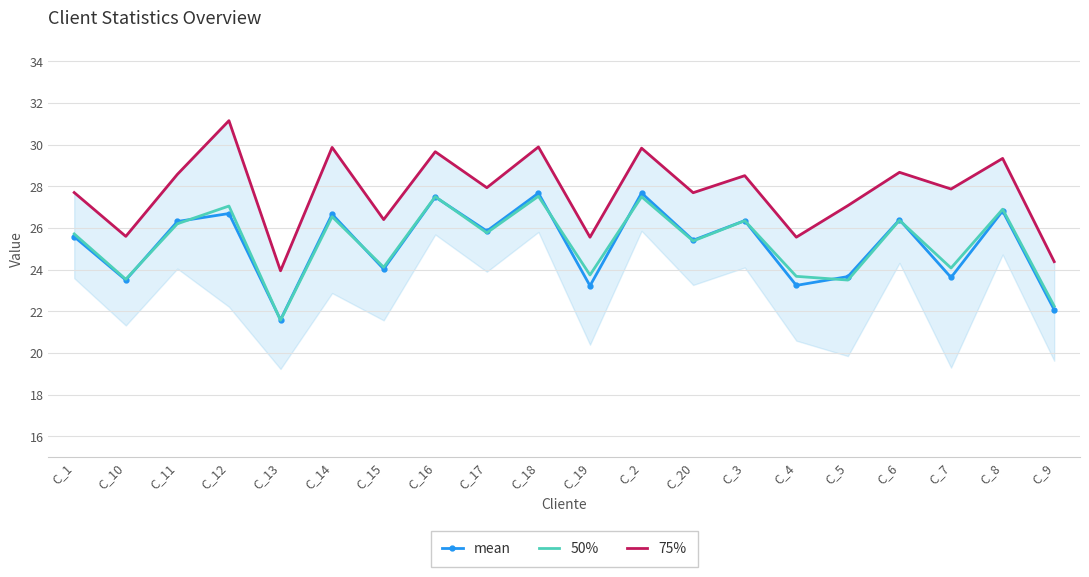

Which label corresponds to the largest value in the chart?

C_12